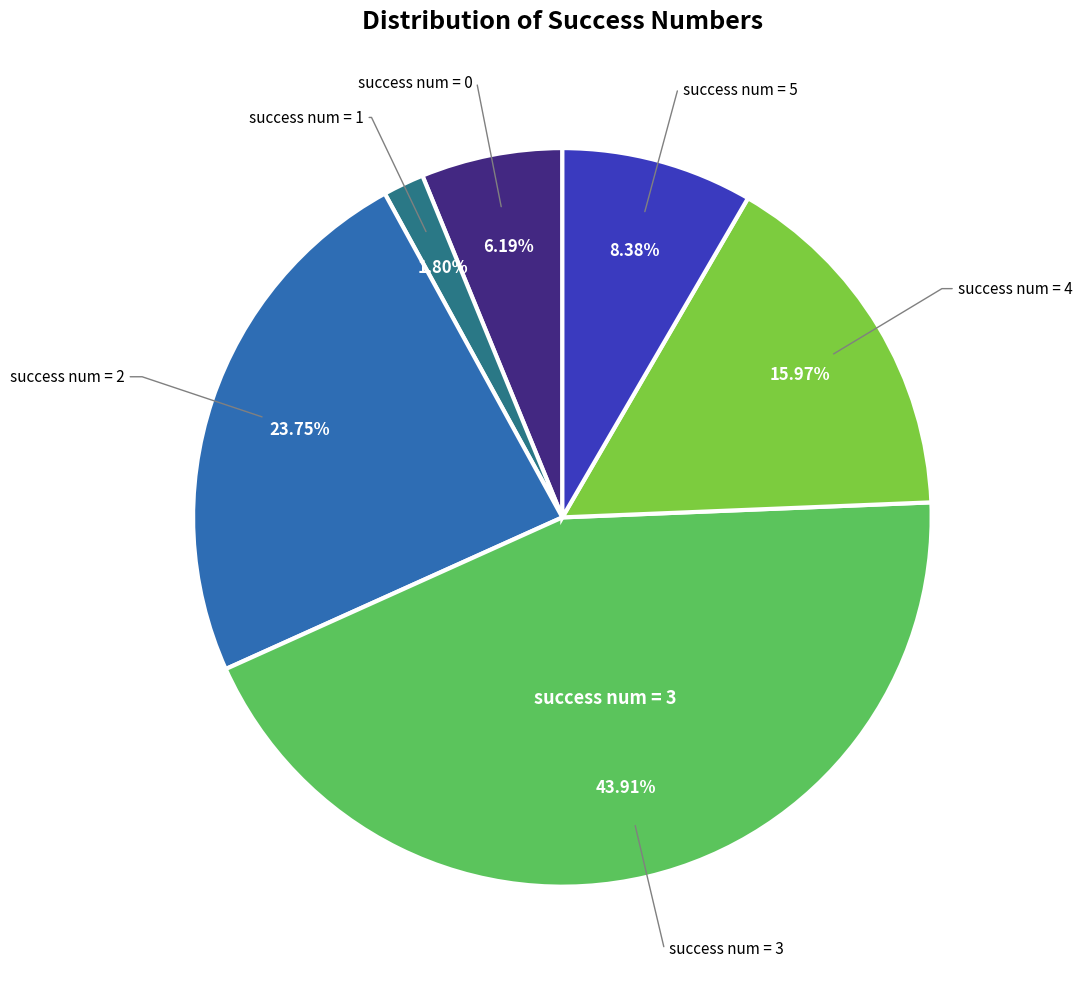

Is there any slice that represents more than half of the pie?

No